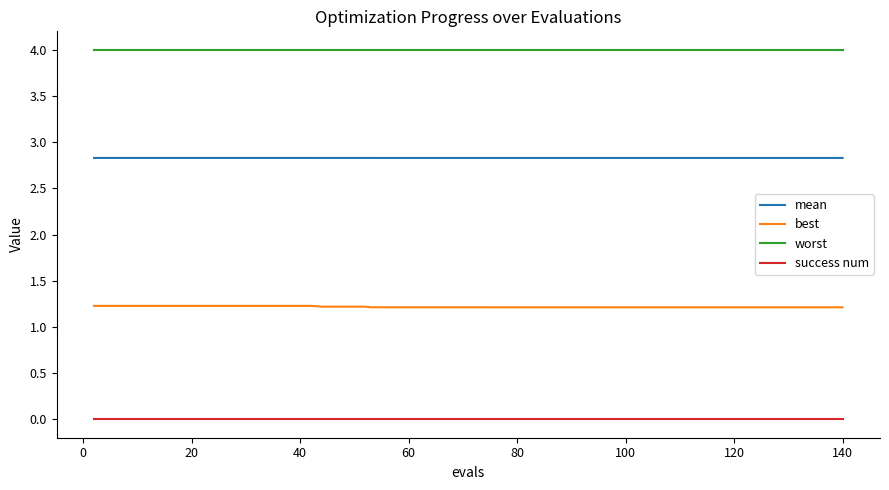

List the series in order of their peak value, highest first.

worst, mean, best, success num